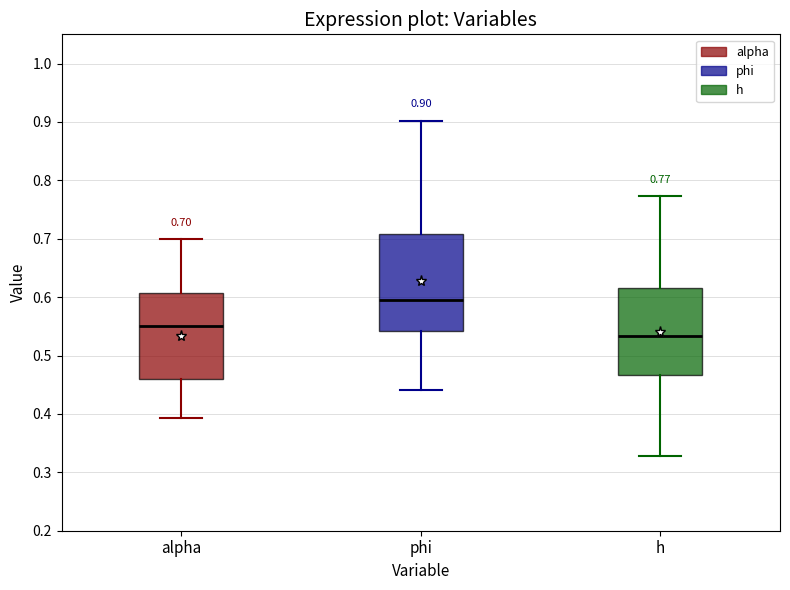

Which box's median line is the lowest?

h